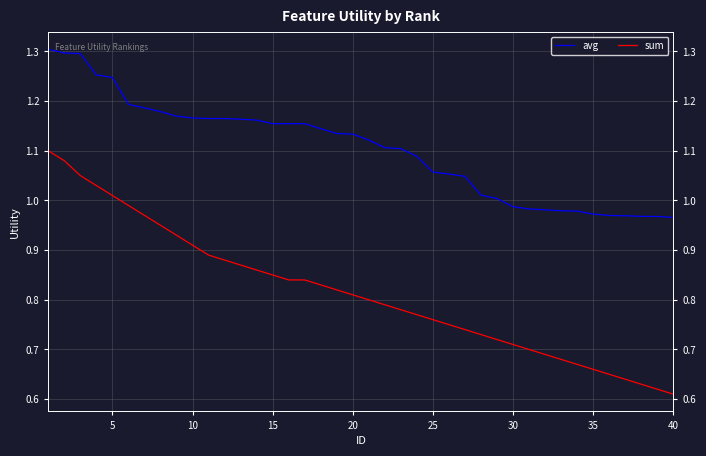

List the series in order of their peak value, highest first.

avg, sum